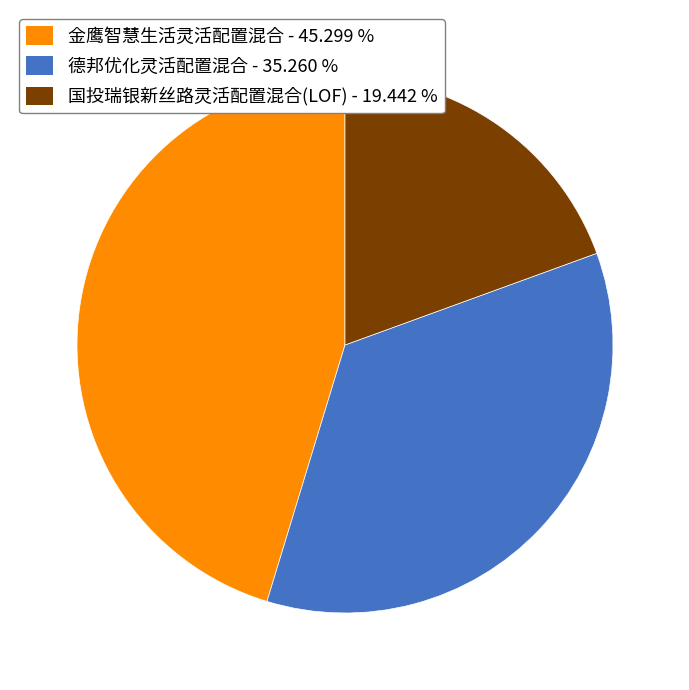

How many segments does this pie chart have?

3